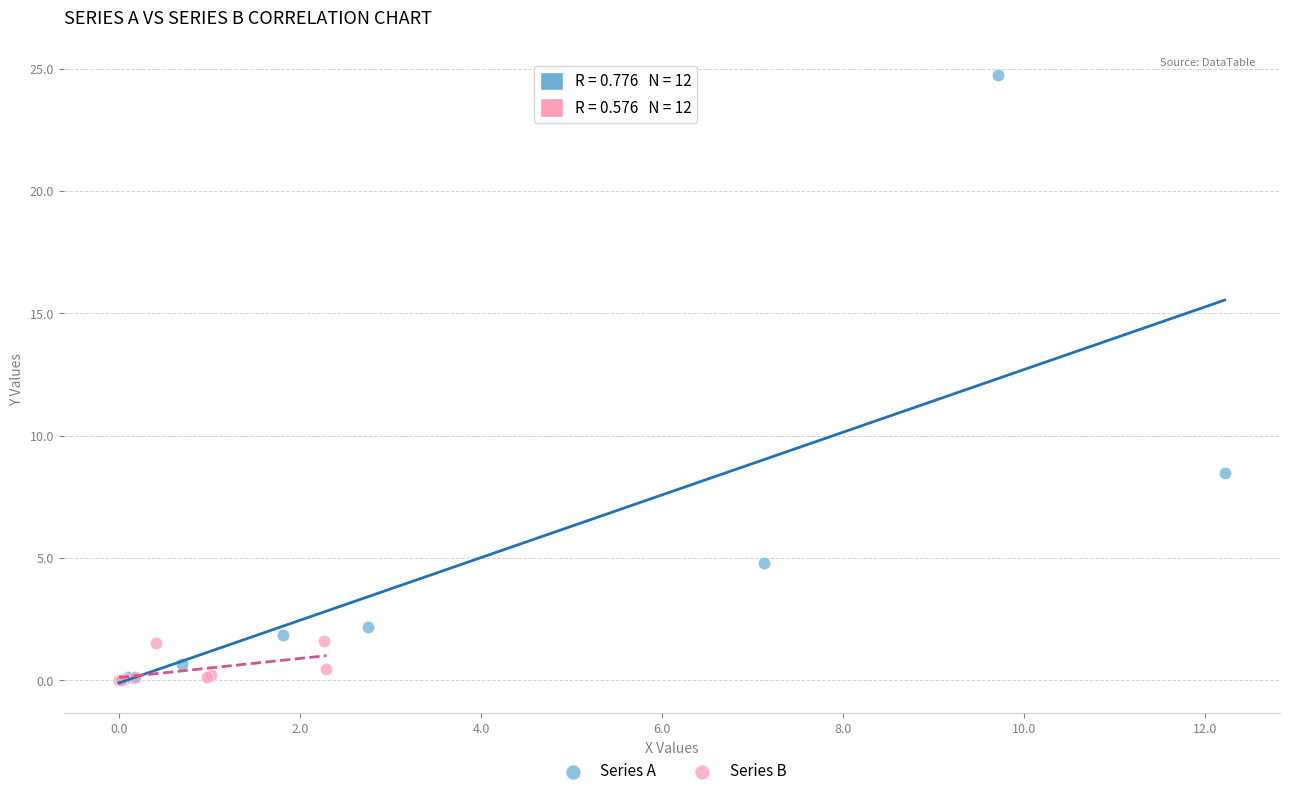

Which series has the largest Y range (max minus min)?

Series A